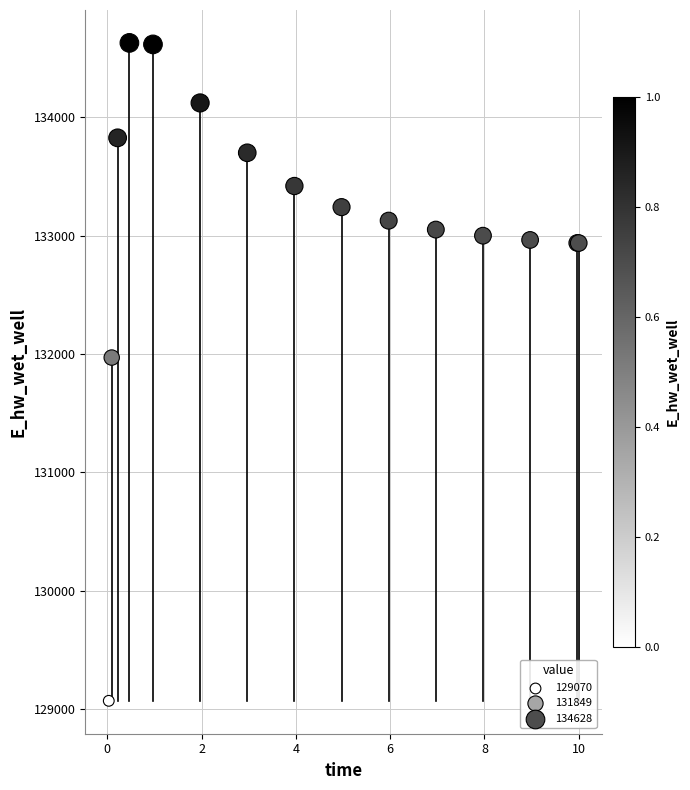

What Y value in the scatter plot is closest to 131849?

131970.1